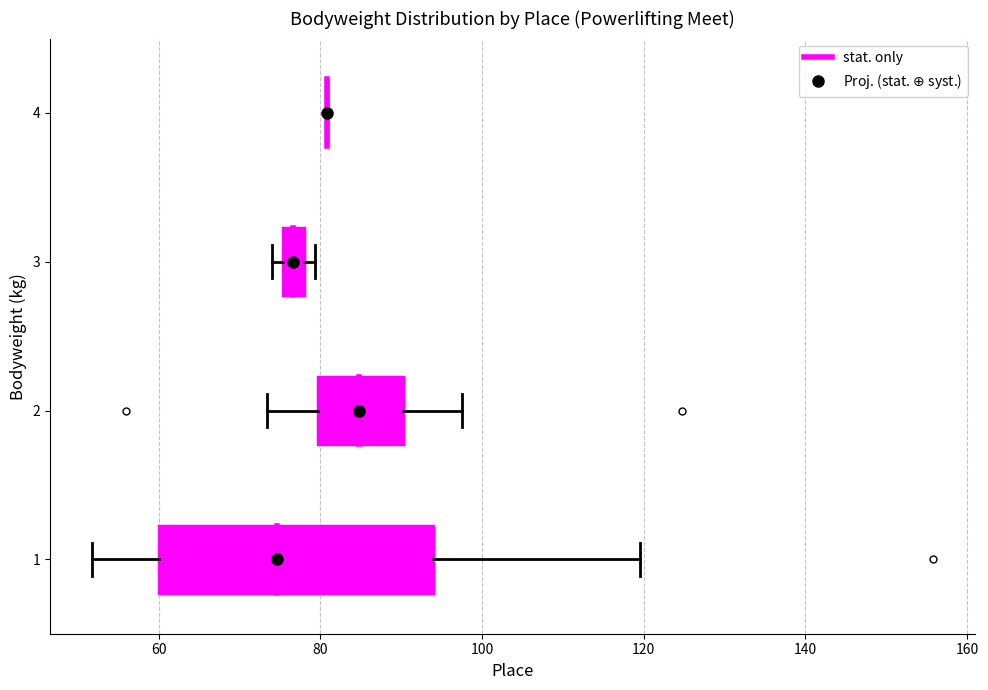

Comparing the boxes themselves (not the whiskers), which one is the widest?

1